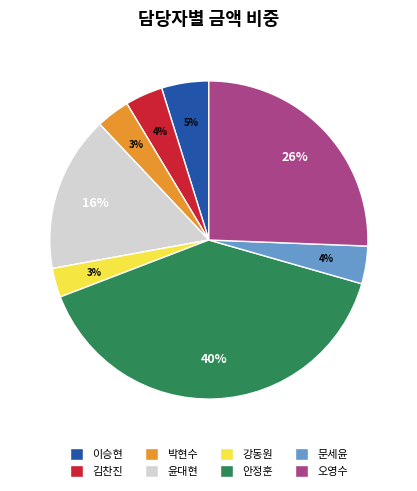

How many slices are in this pie chart?

8